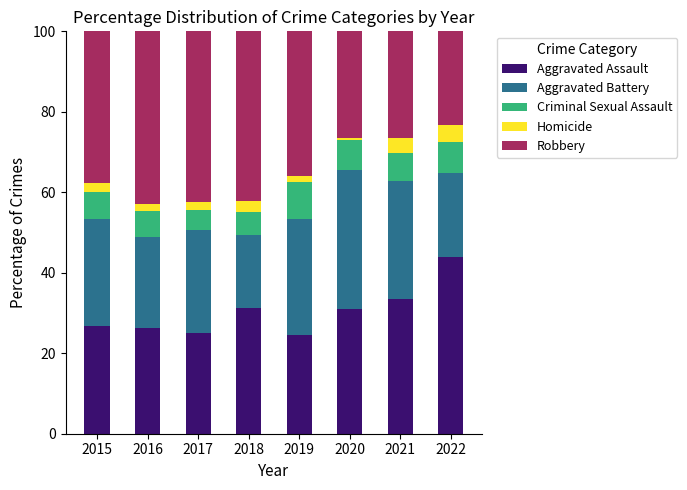

What is the total value across all series at 2018?

100.0